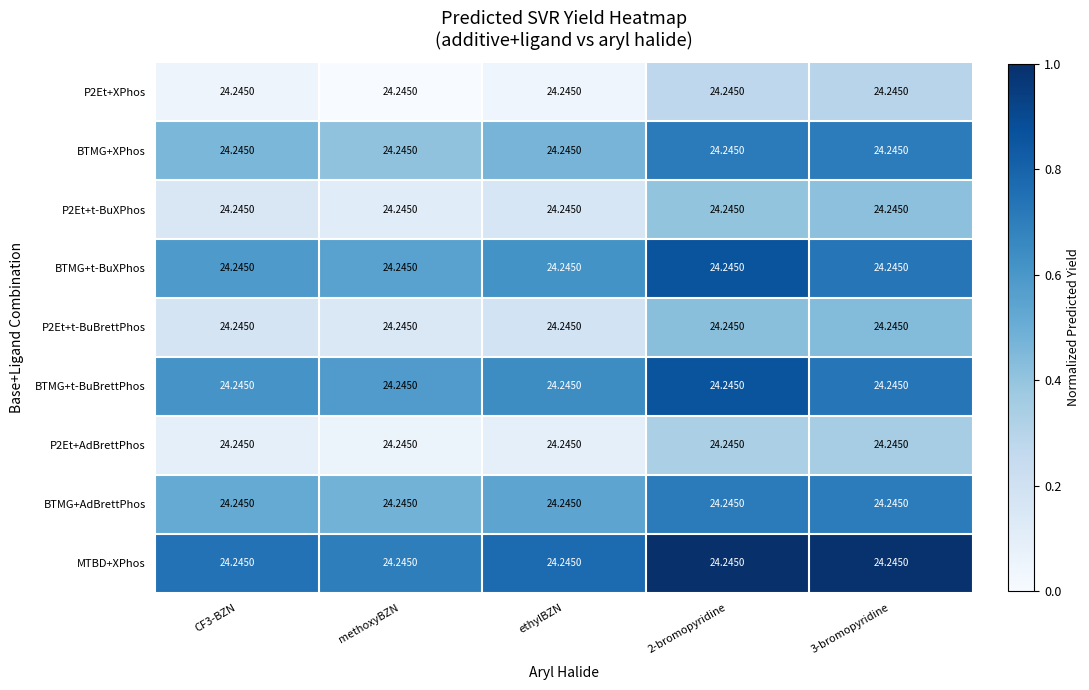

Which category has the lowest value in the BTMG+t-BuBrettPhos series?

methoxyBZN